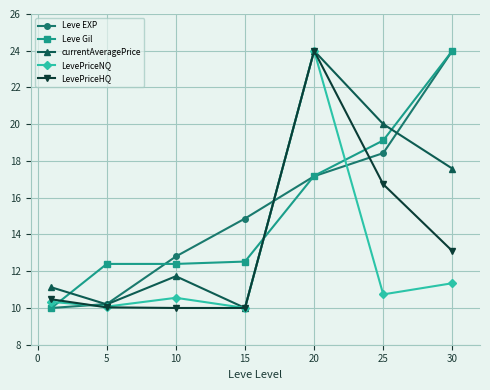

In currentAveragePrice, how many points are higher than both neighbors (excluding endpoints)?

2